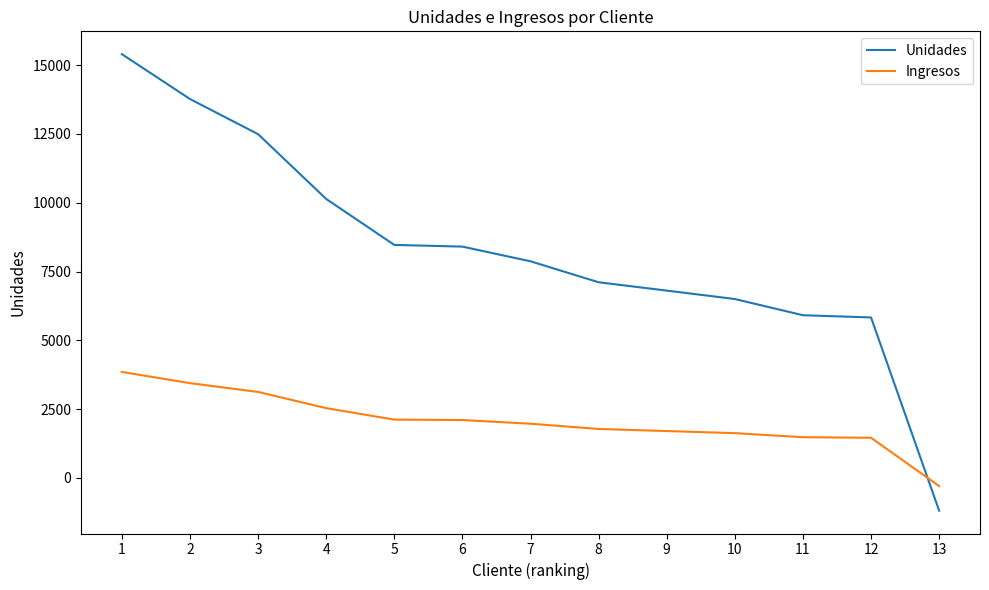

What are all the series names shown in the legend?

Unidades, Ingresos